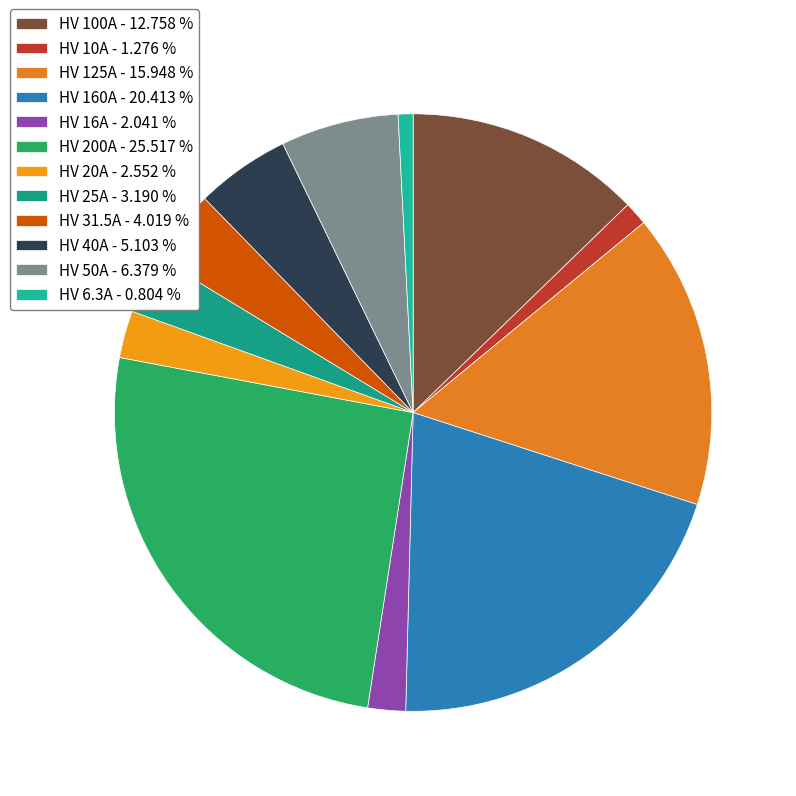

Rank the categories by value from lowest to highest.

HV 6.3A, HV 10A, HV 16A, HV 20A, HV 25A, HV 31.5A, HV 40A, HV 50A, HV 100A, HV 125A, HV 160A, HV 200A